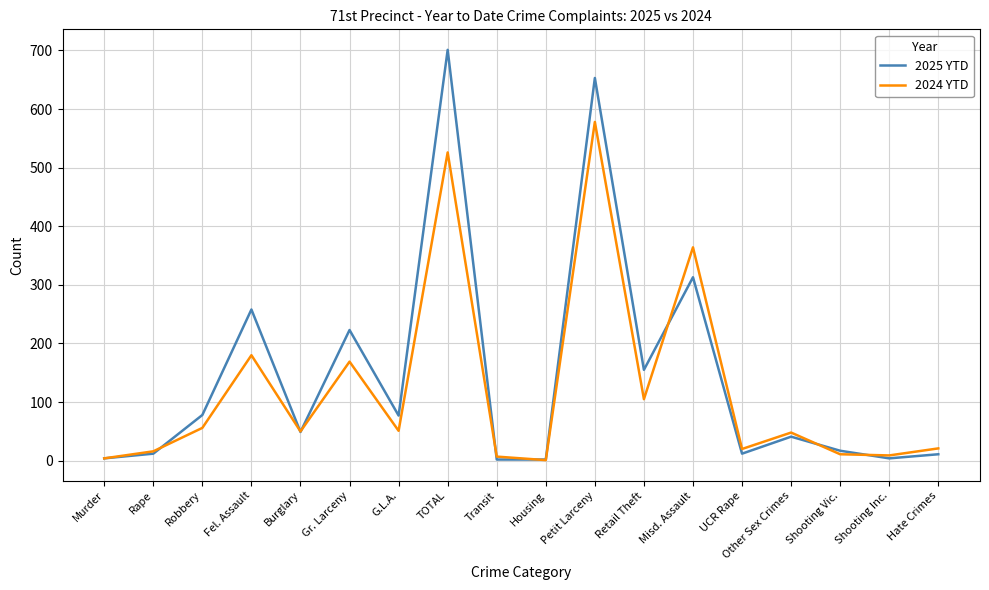

Rank the series by their average value, from highest to lowest.

2025 YTD, 2024 YTD